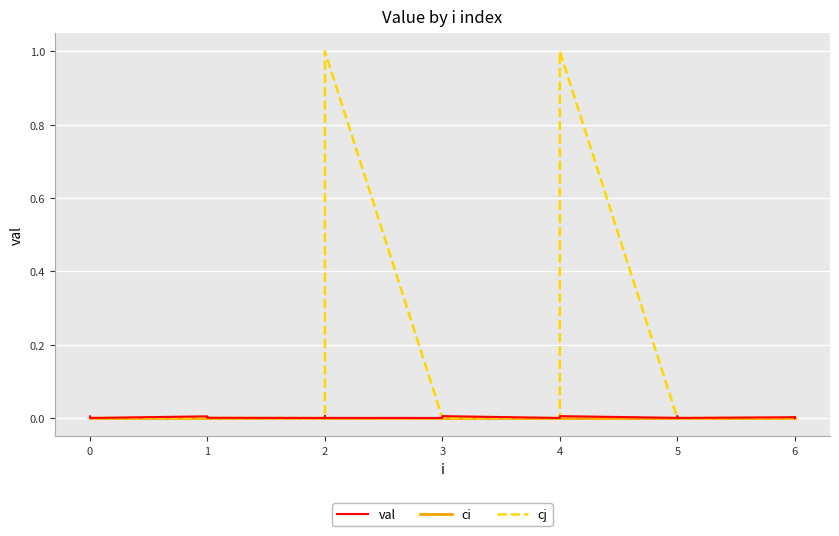

How many distinct data groups are displayed?

3